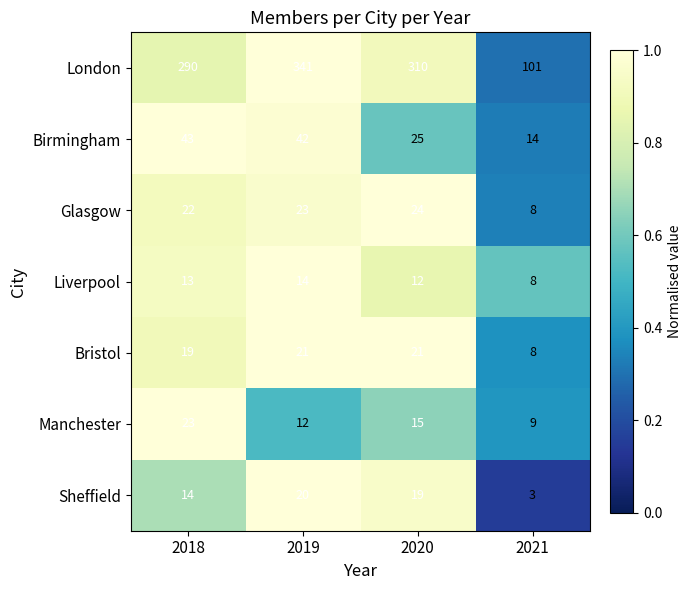

Which label corresponds to the largest value in the chart?

2019